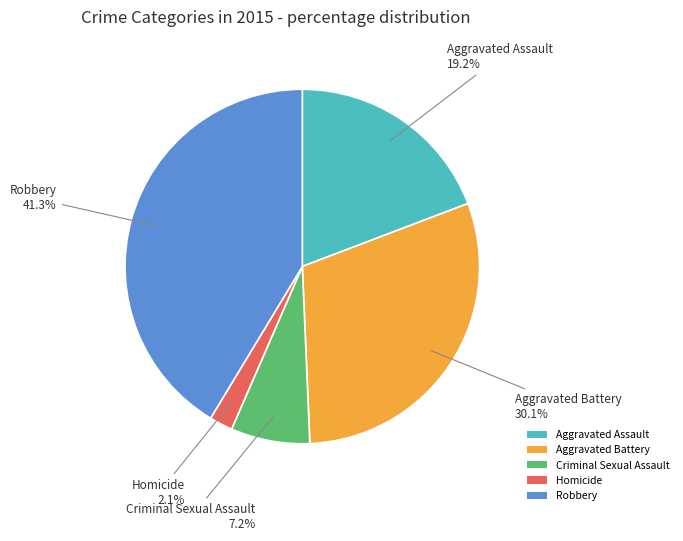

Approximately how many times larger is the value at Robbery compared to Aggravated Battery?

1.4